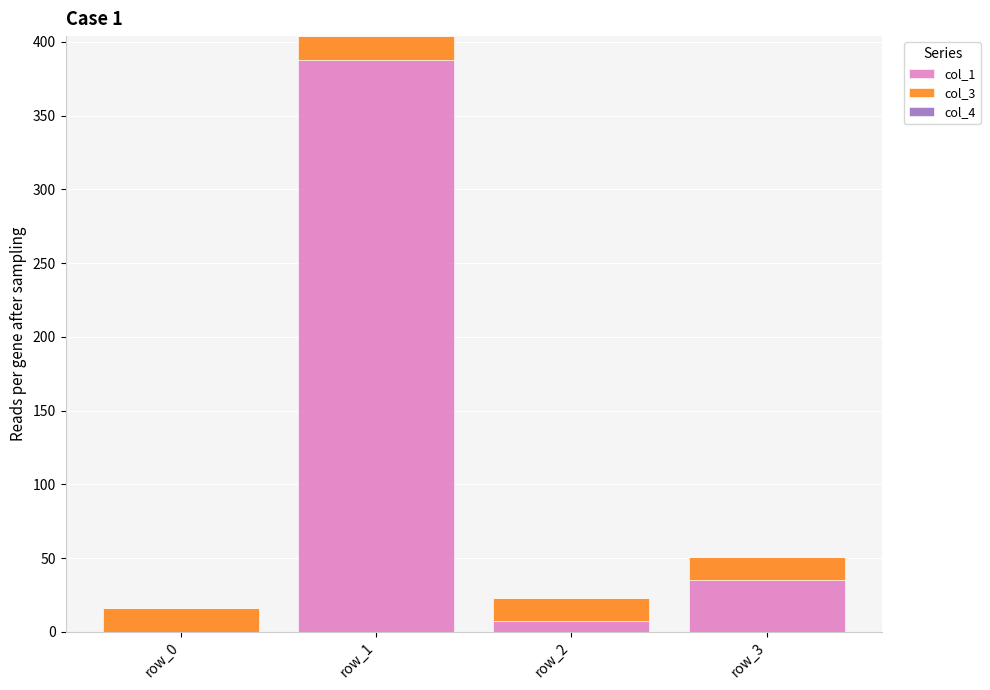

What is the sum of all col_1 values?

429.8